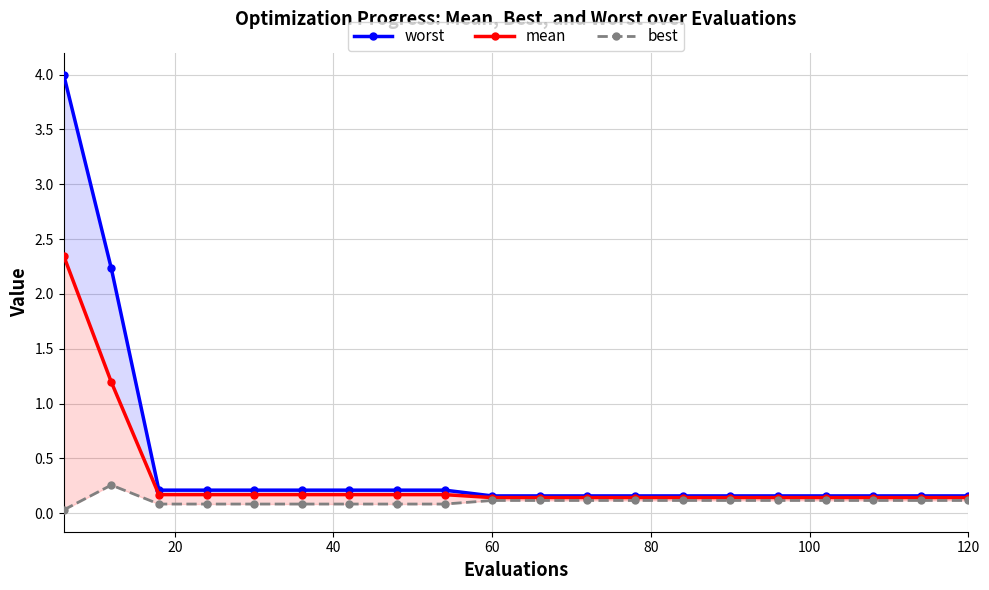

What is the difference between the maximum and minimum values in the worst series?

3.8